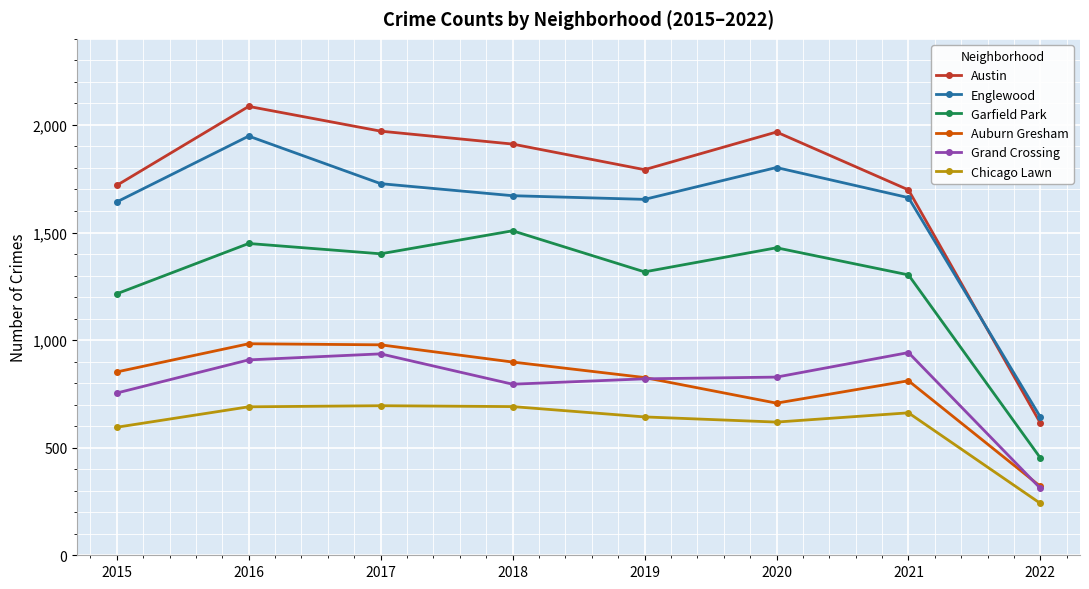

What is the difference between the second highest and second lowest values in the Chicago Lawn series?

96